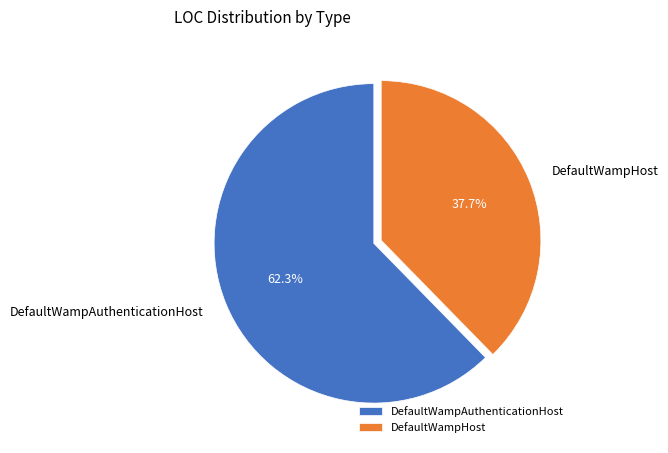

How many slices are in this pie chart?

2